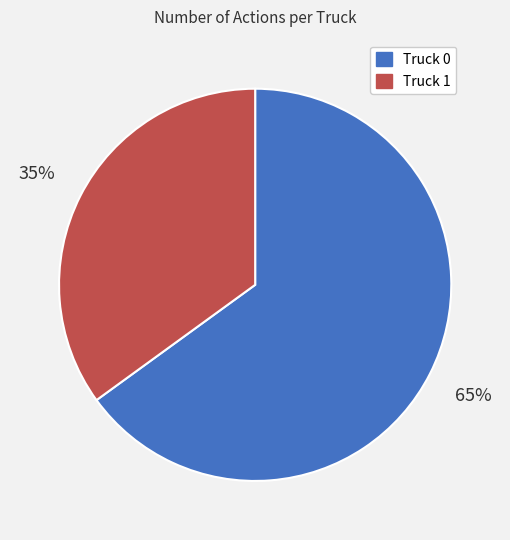

Does Truck 1 represent more than half of the total?

No